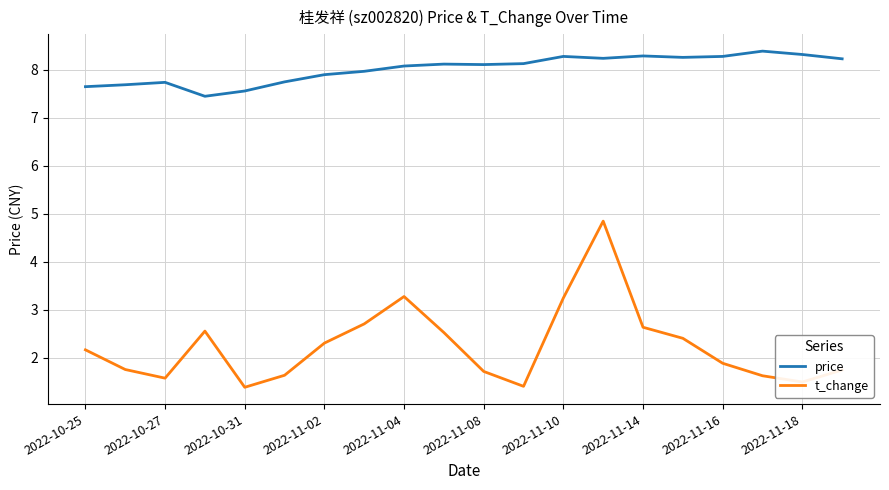

What is the highest value of the price series?

8.4